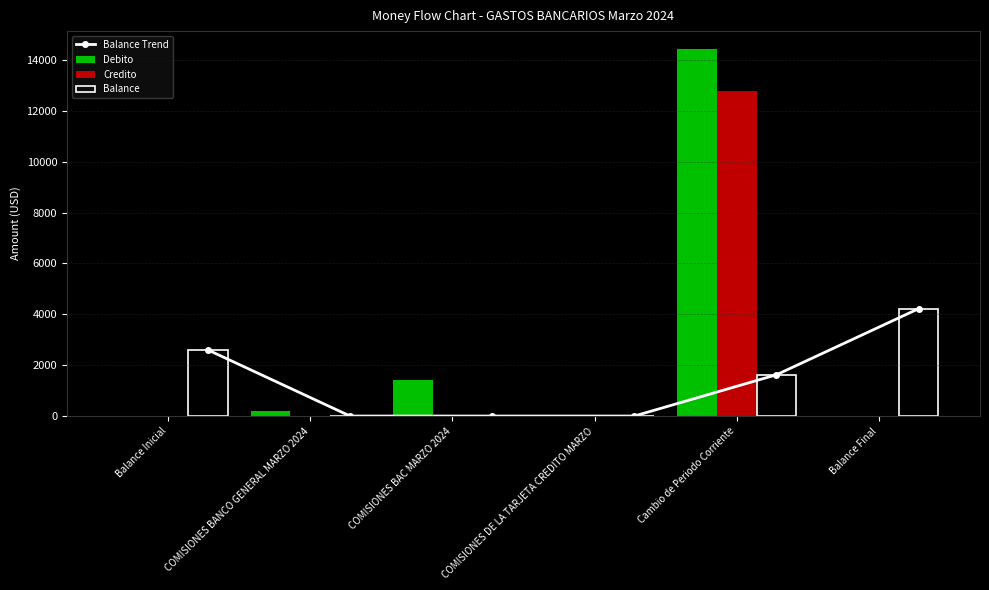

Is it true that Credito equals 8557.7 at COMISIONES DE LA TARJETA CREDITO MARZO?

False